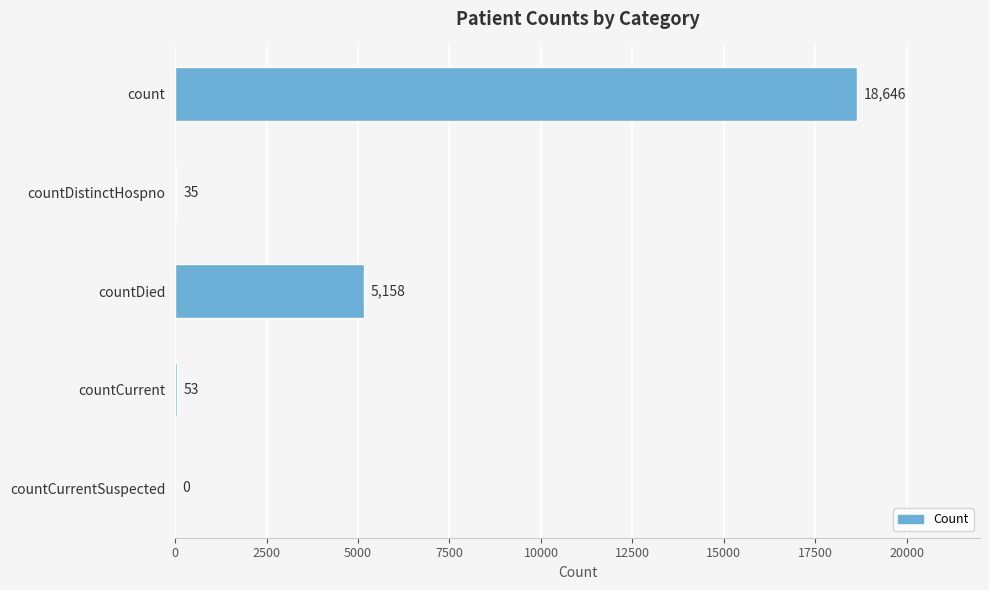

Reading top to bottom, what are all the values shown in this chart?

count=18646	countDistinctHospno=35	countDied=5158	countCurrent=53	countCurrentSuspected=0